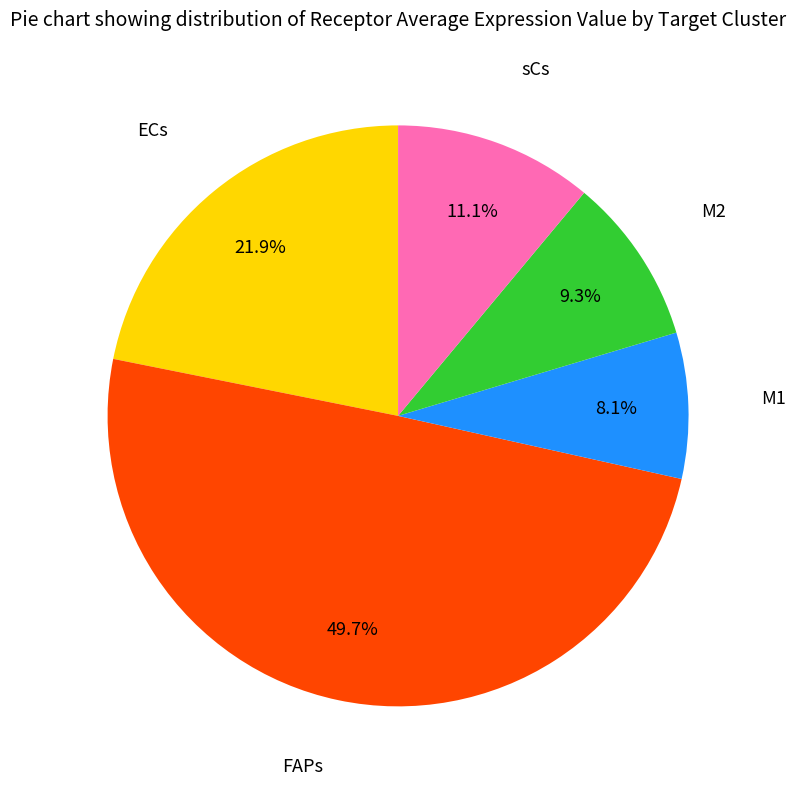

What is the smallest slice in the pie chart?

M1